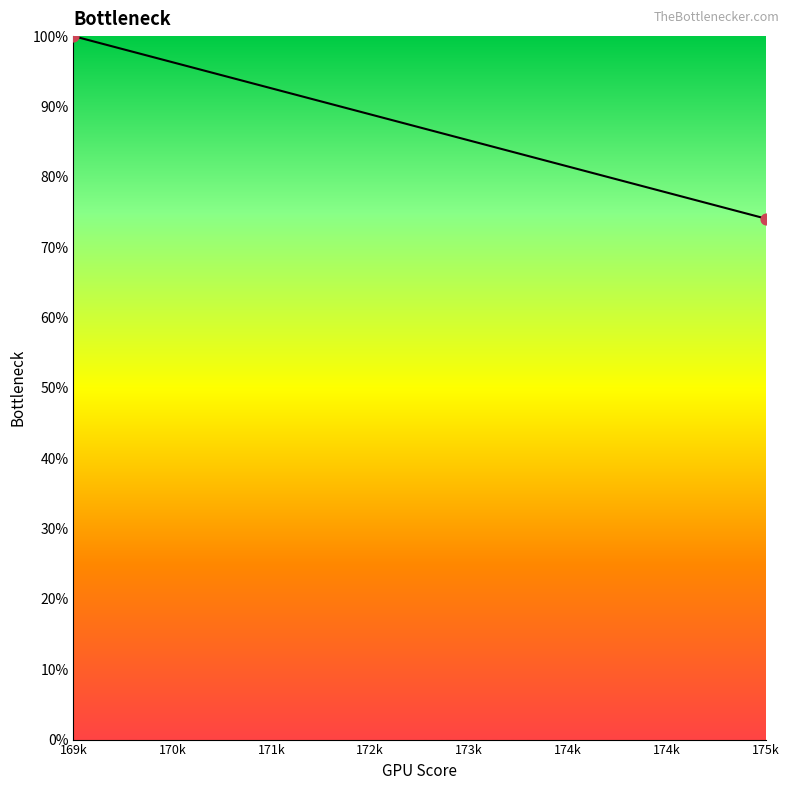

What is the range of Y values (max minus min)?

26.0